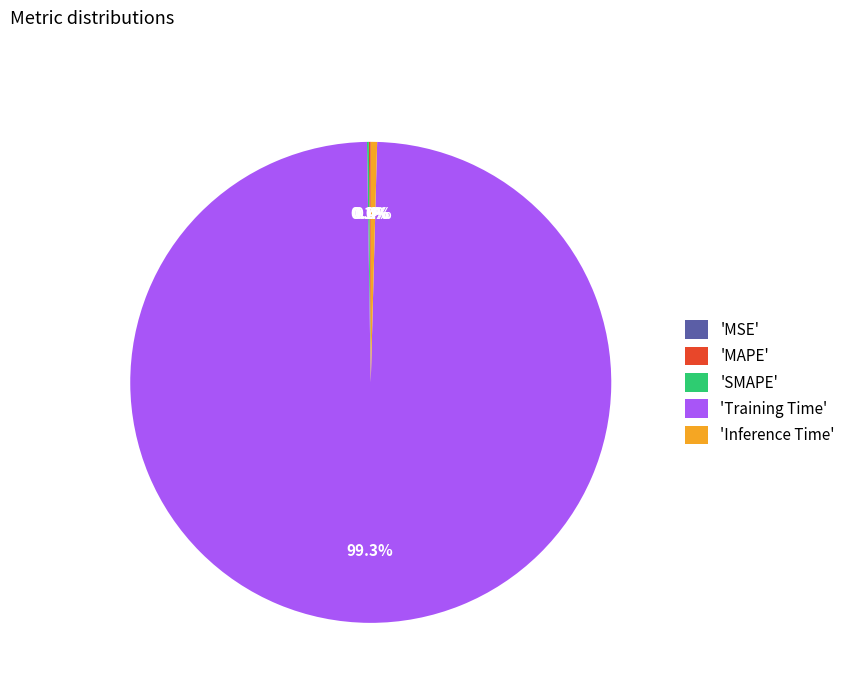

Does 'Training Time' represent more than half of the total?

Yes